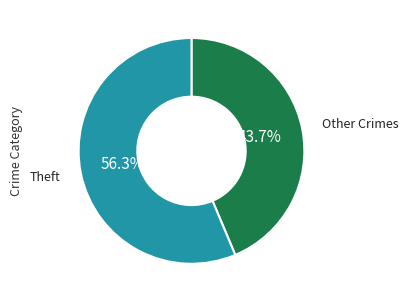

Is there a majority slice in this chart?

Yes